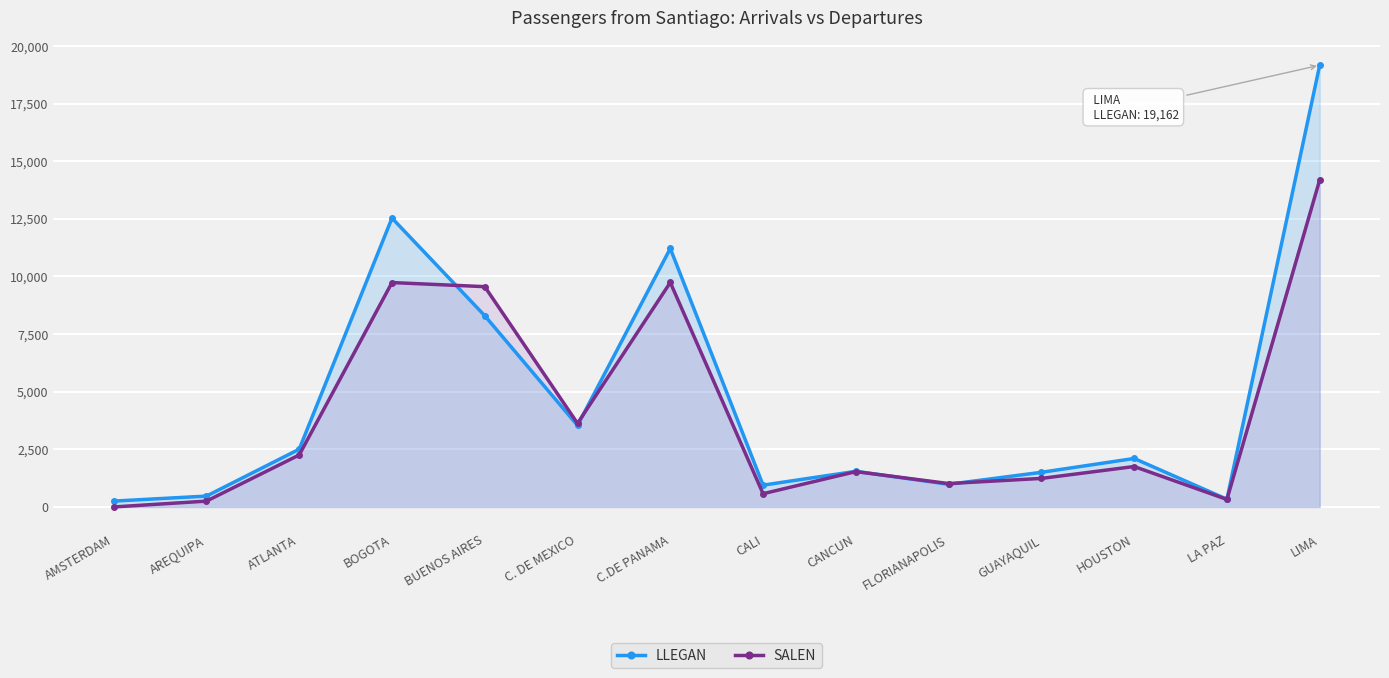

What is the sum of the SALEN values at HOUSTON and C. DE MEXICO?

5379